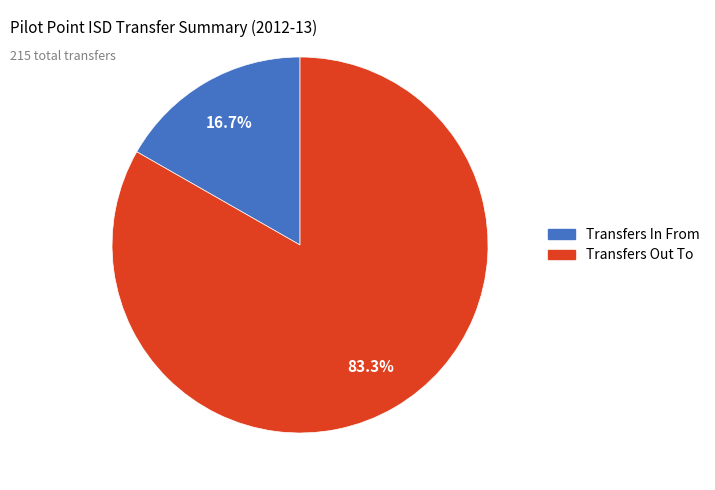

What percentage do Transfers Out To and Transfers In From together represent?

100.0%